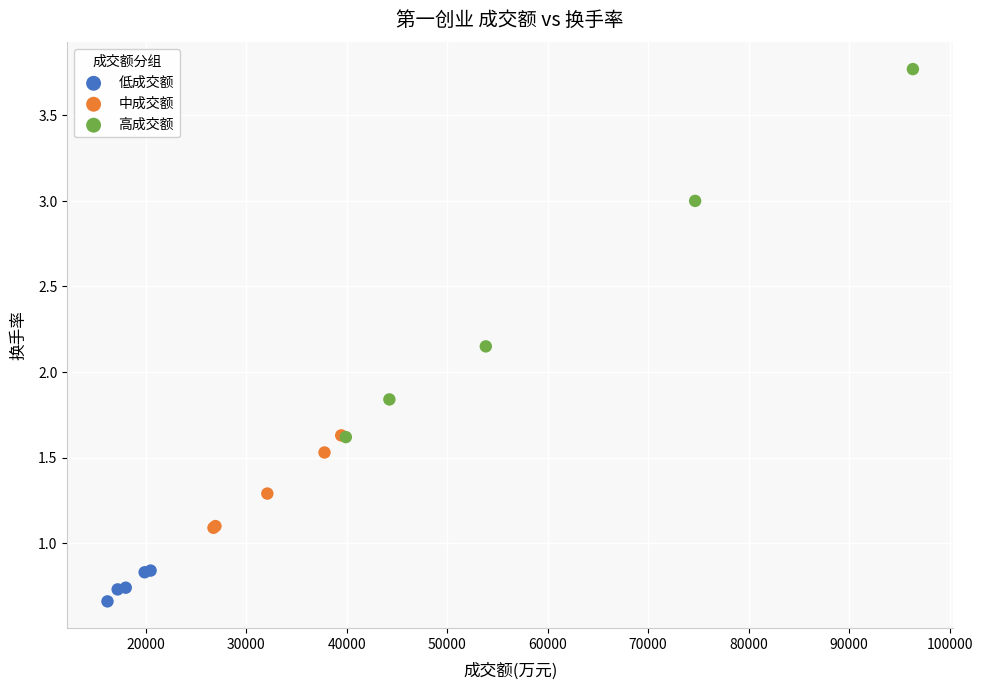

Which series has the largest Y range (max minus min)?

高成交额